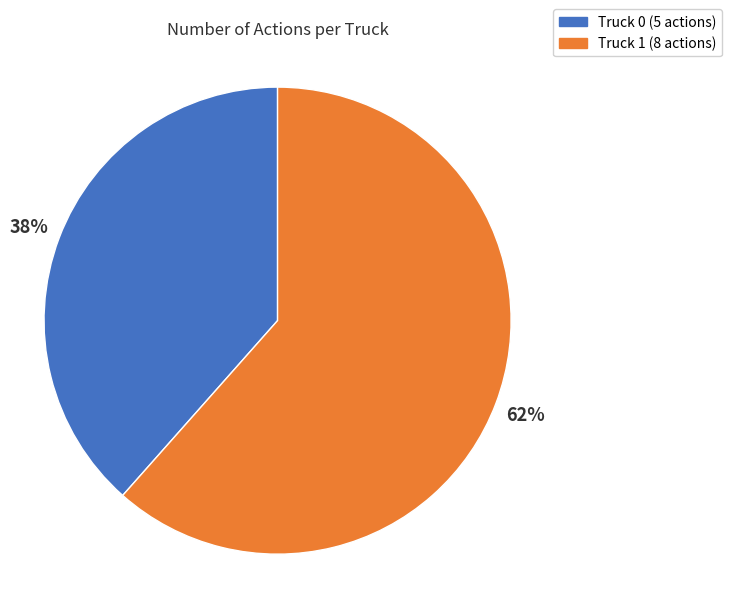

The Truck 1 slice represents 73% of the pie. True or false?

False